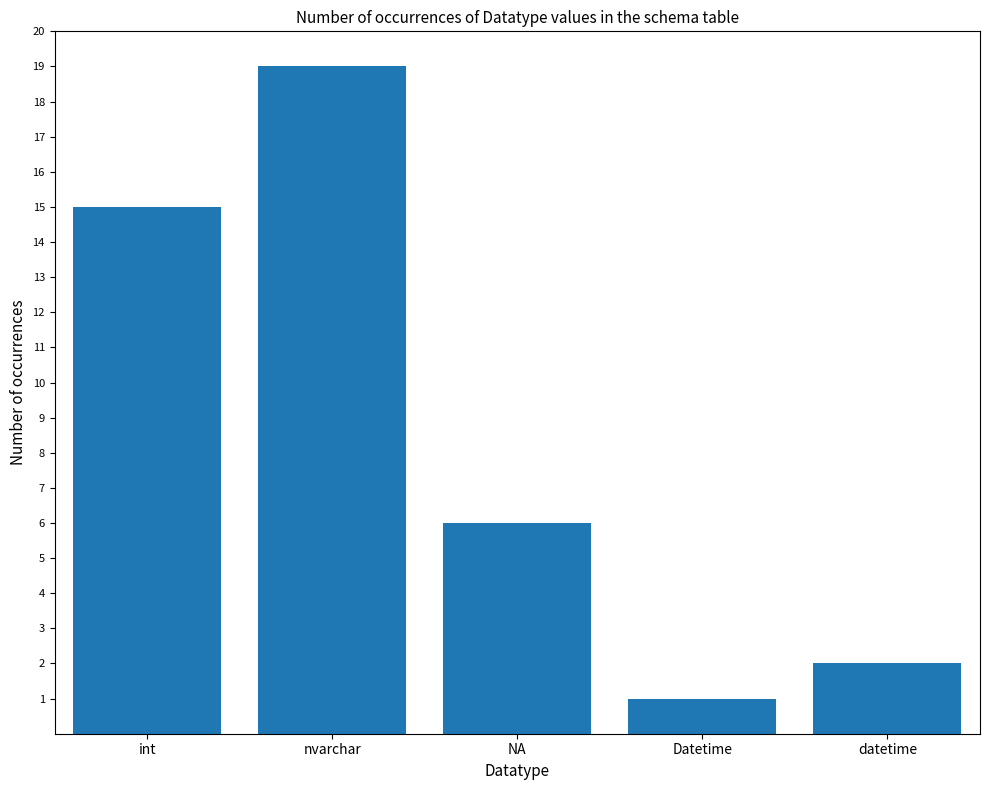

Rank the categories by value from highest to lowest.

nvarchar, int, NA, datetime, Datetime